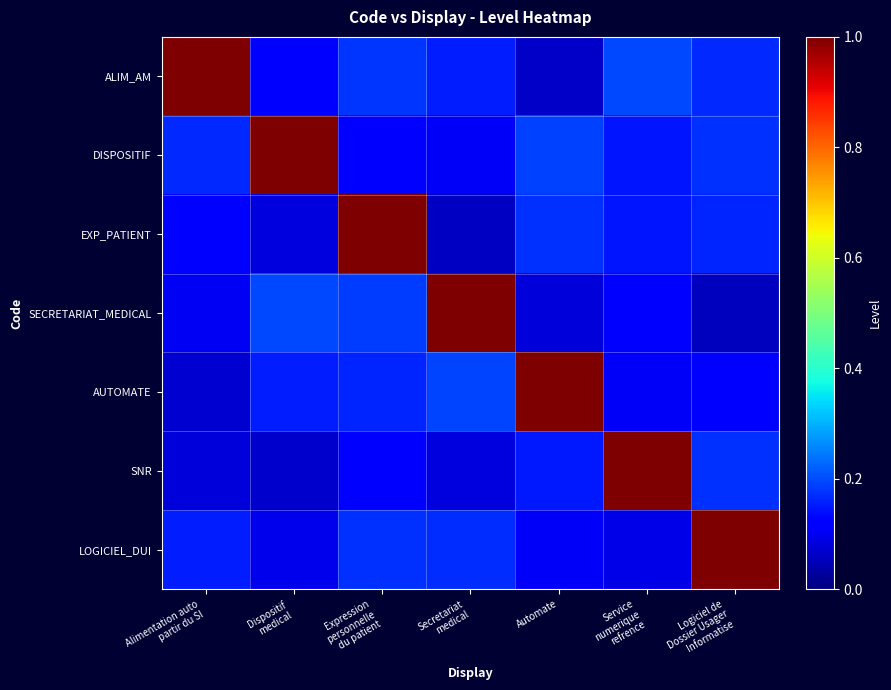

What is the total value across all series at Alimentation auto
partir du SI?

1.7